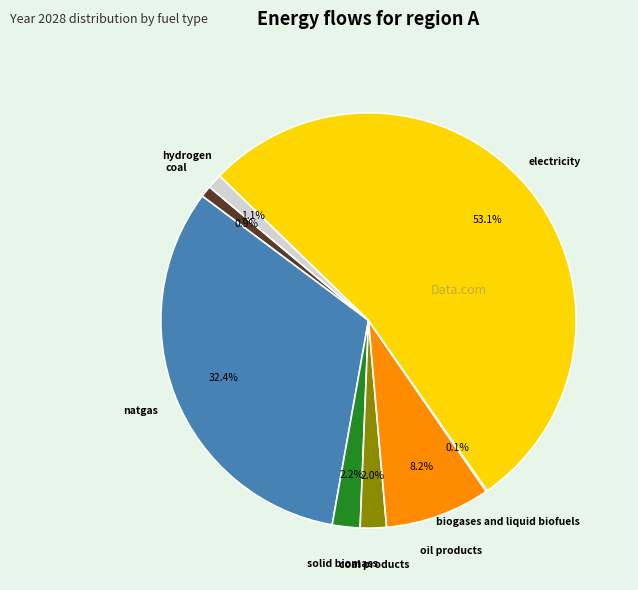

To the nearest percent, what is the average slice percentage?

12%